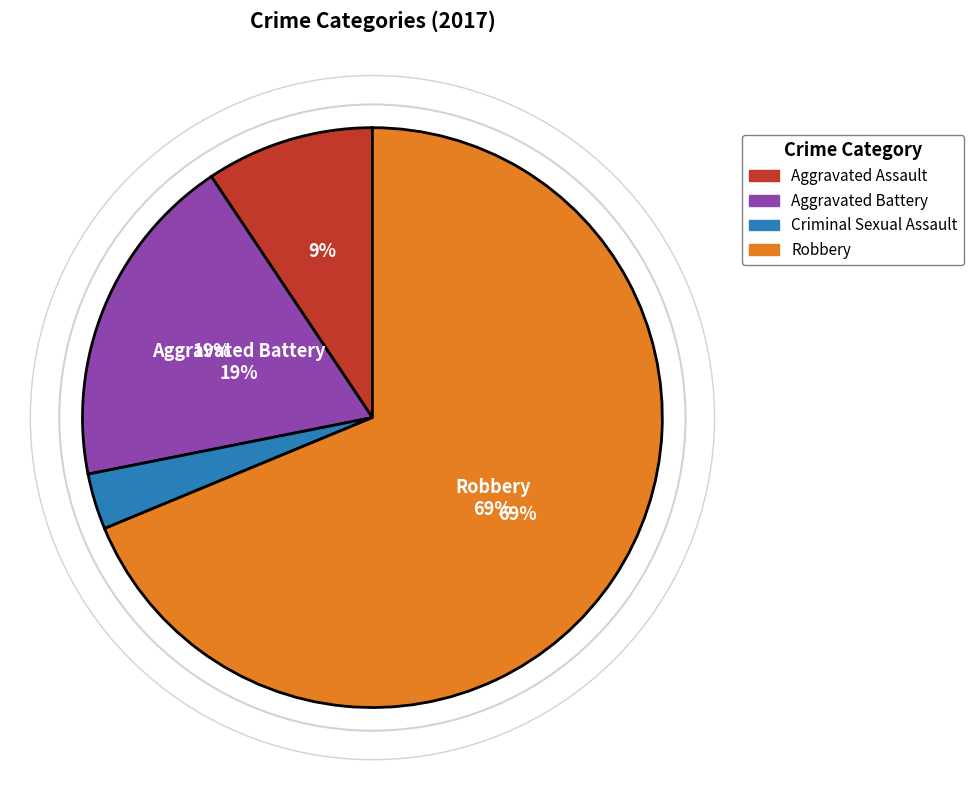

How many segments does this pie chart have?

4